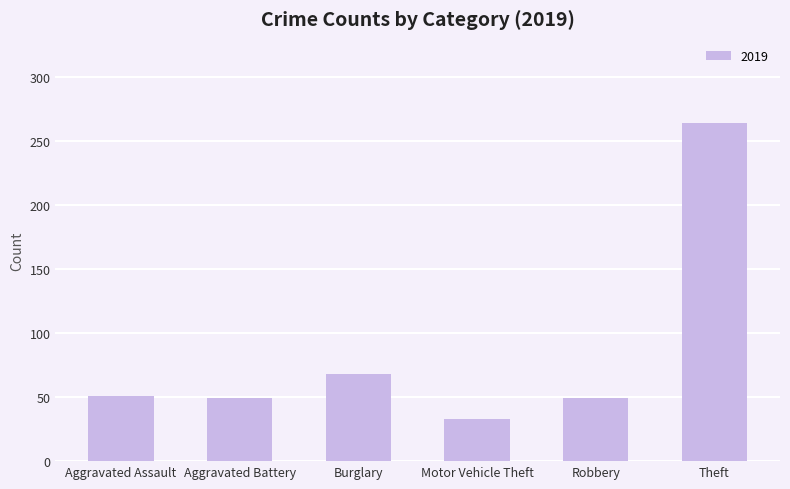

Does the chart contain any negative values?

No